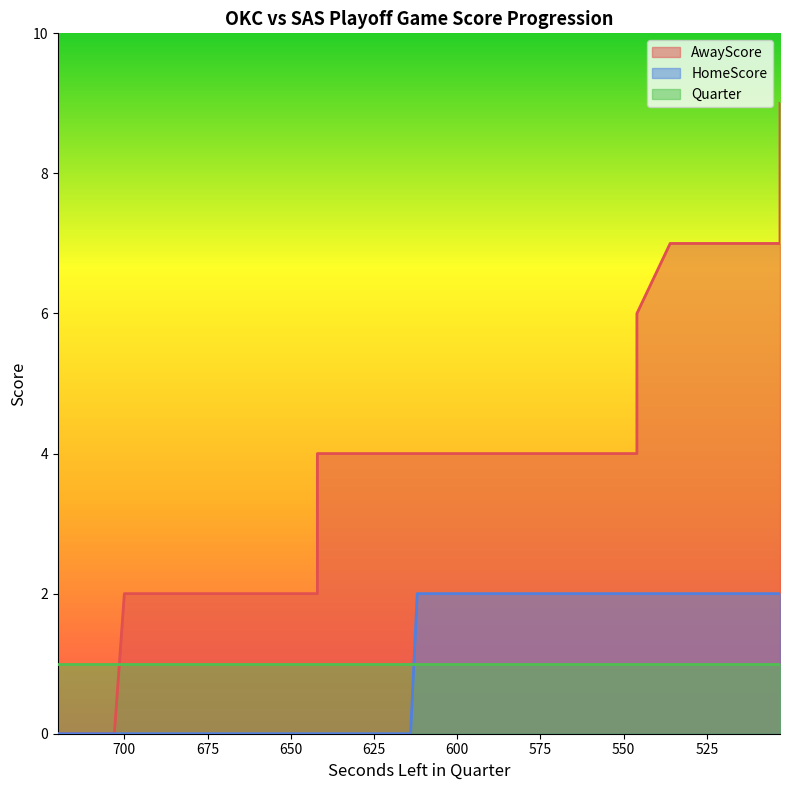

What is the value of the AwayScore point at the 29th from the left?

4